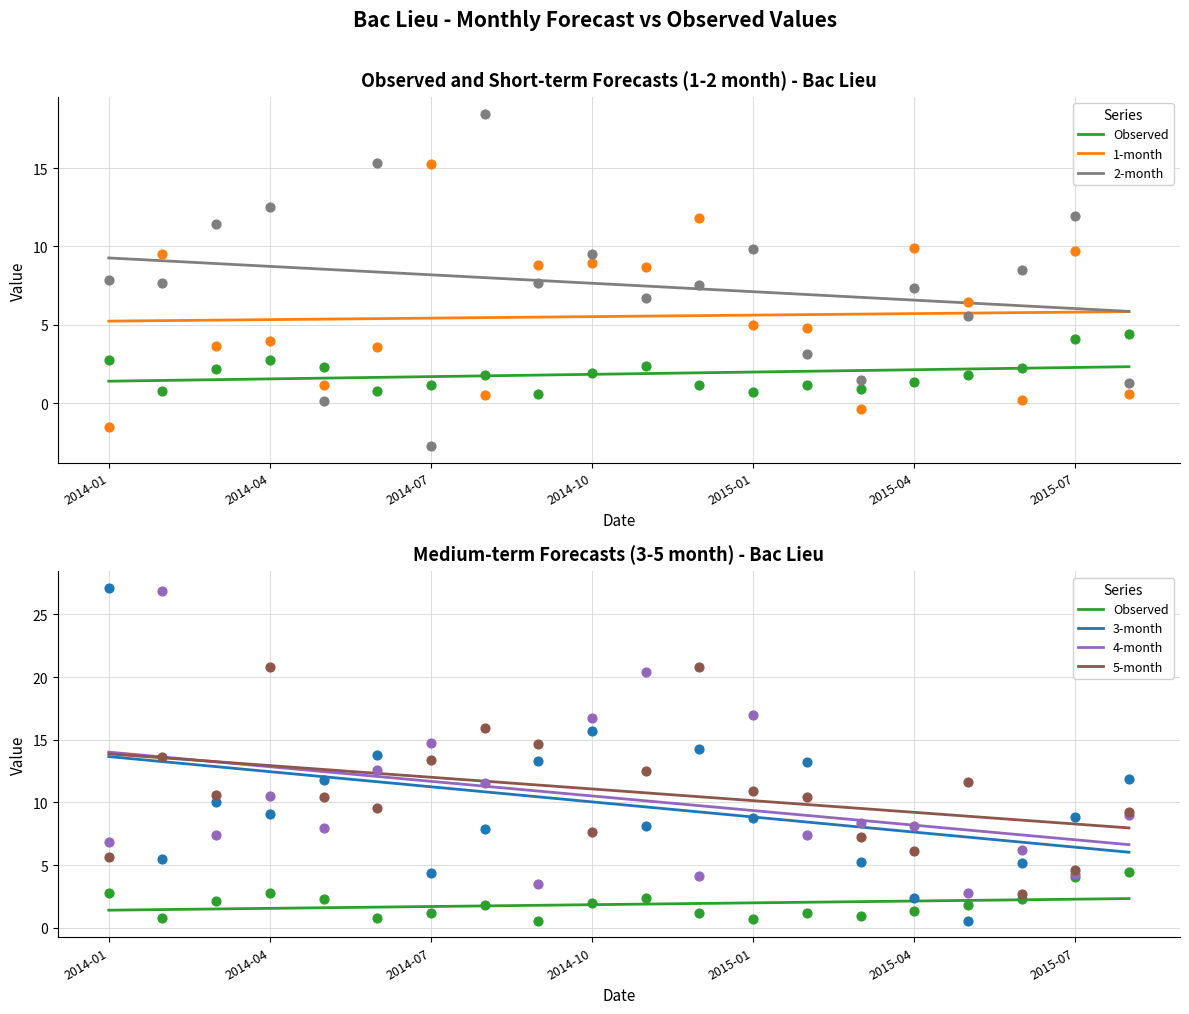

Which series reaches the minimum Y coordinate?

Observed